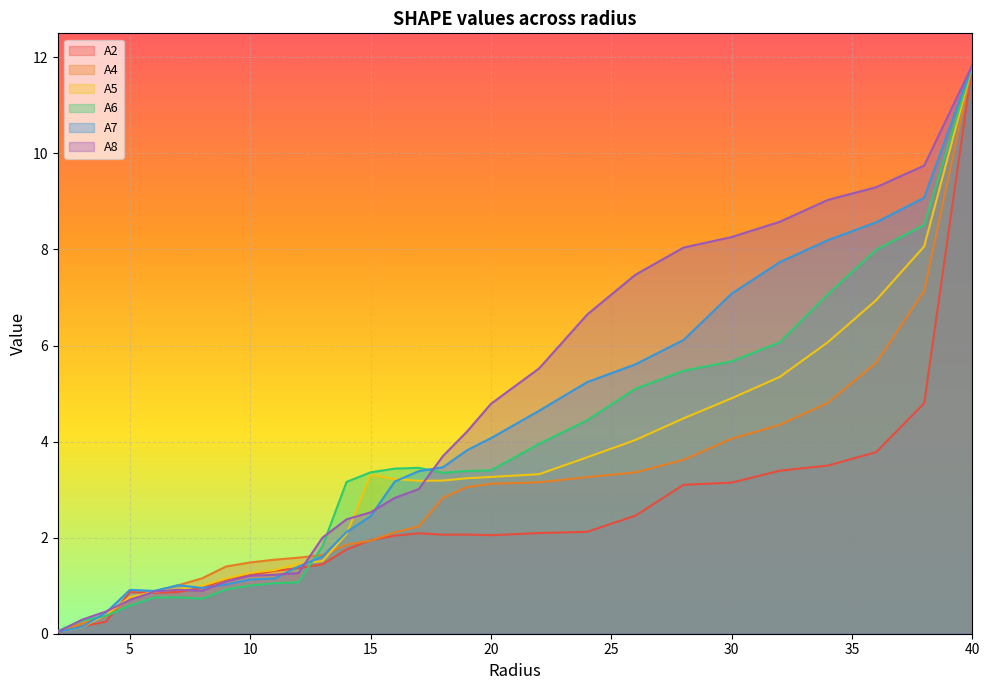

Does the chart display data point markers on the line(s)?

No